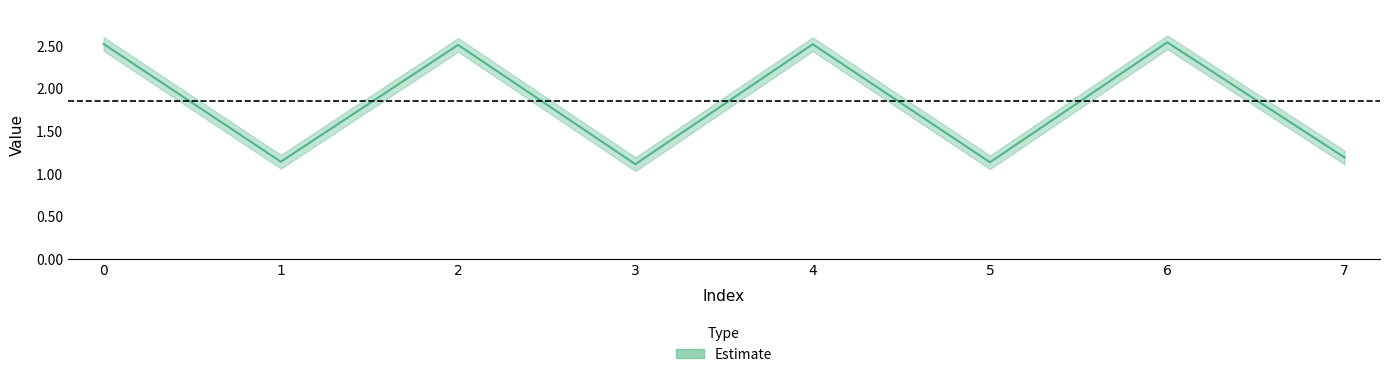

Read the value at 5.

1.1